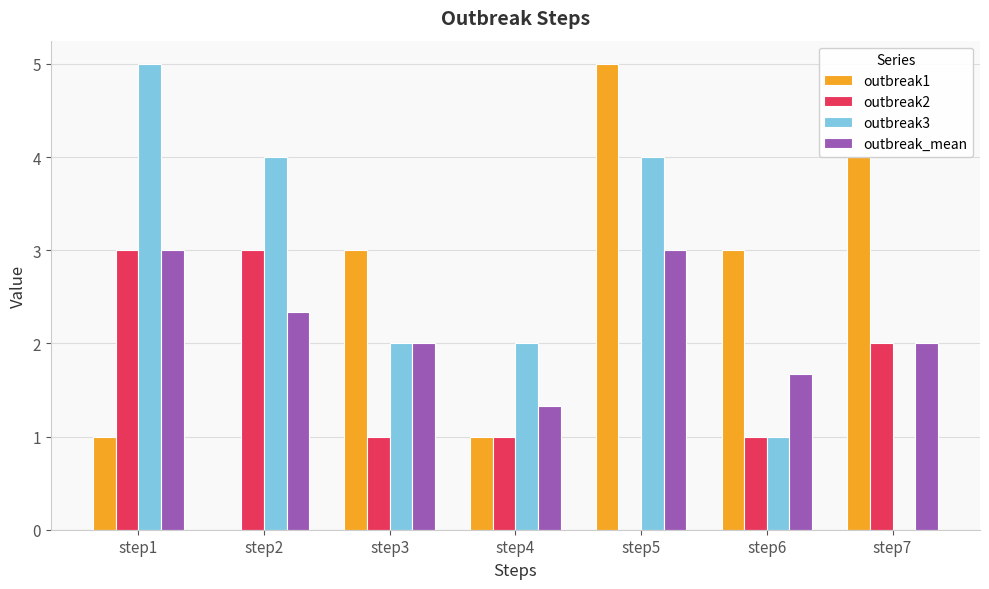

Reading left to right, list all the values displayed in this chart.

outbreak1: 1.0	0.0	3.0	1.0	5.0	3.0	4.0
outbreak2: 3.0	3.0	1.0	1.0	0.0	1.0	2.0
outbreak3: 5.0	4.0	2.0	2.0	4.0	1.0	0.0
outbreak_mean: 3.0	2.3	2.0	1.3	3.0	1.7	2.0